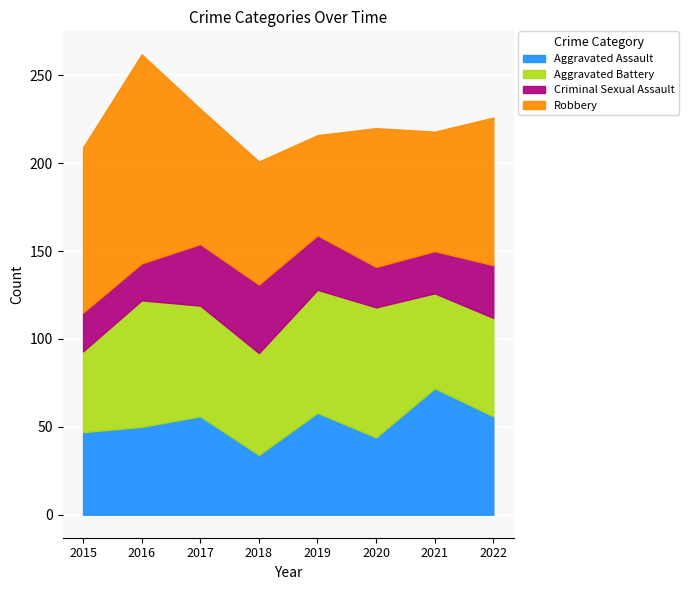

Reading left to right, transcribe all the data shown in this chart.

Aggravated Assault: 2015=47	2016=50	2017=56	2018=34	2019=58	2020=44	2021=72	2022=56
Aggravated Battery: 2015=46	2016=72	2017=63	2018=58	2019=70	2020=74	2021=54	2022=56
Criminal Sexual Assault: 2015=22	2016=21	2017=35	2018=39	2019=31	2020=23	2021=24	2022=30
Robbery: 2015=94	2016=119	2017=77	2018=70	2019=57	2020=79	2021=68	2022=84